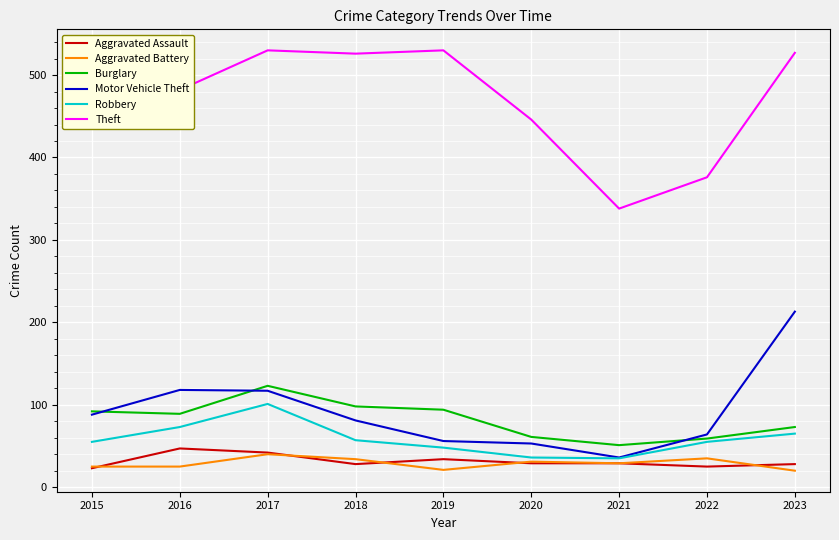

True or false: Aggravated Assault and Burglary cross at least once.

False